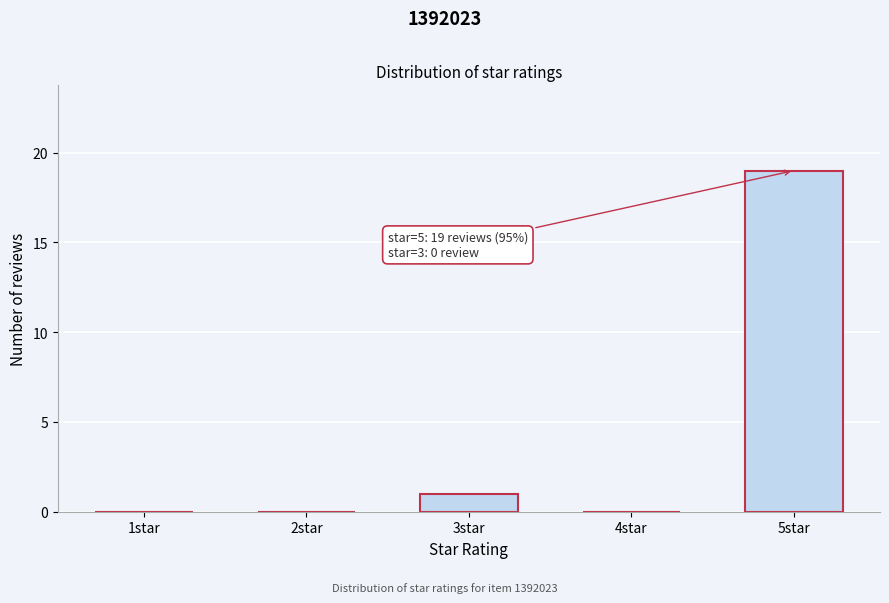

Reading left to right, extract all data points from this chart.

1star=0	2star=0	3star=1	4star=0	5star=19